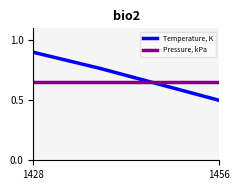

The value of Temperature, K at 1456 is 0.8. True or false?

False